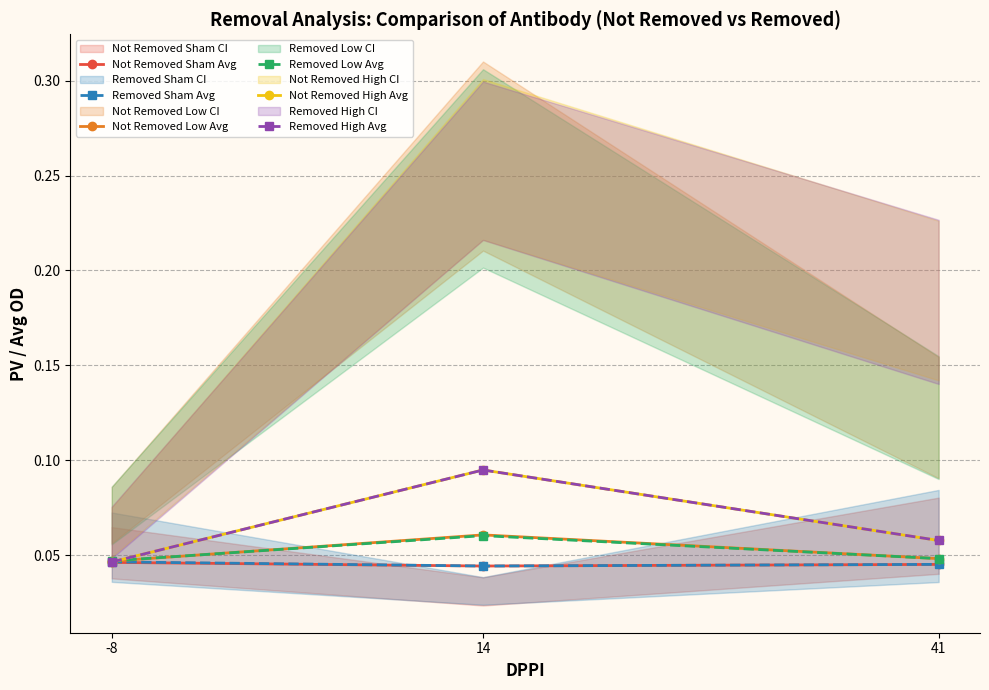

At how many categories does at least one series exceed 0?

3